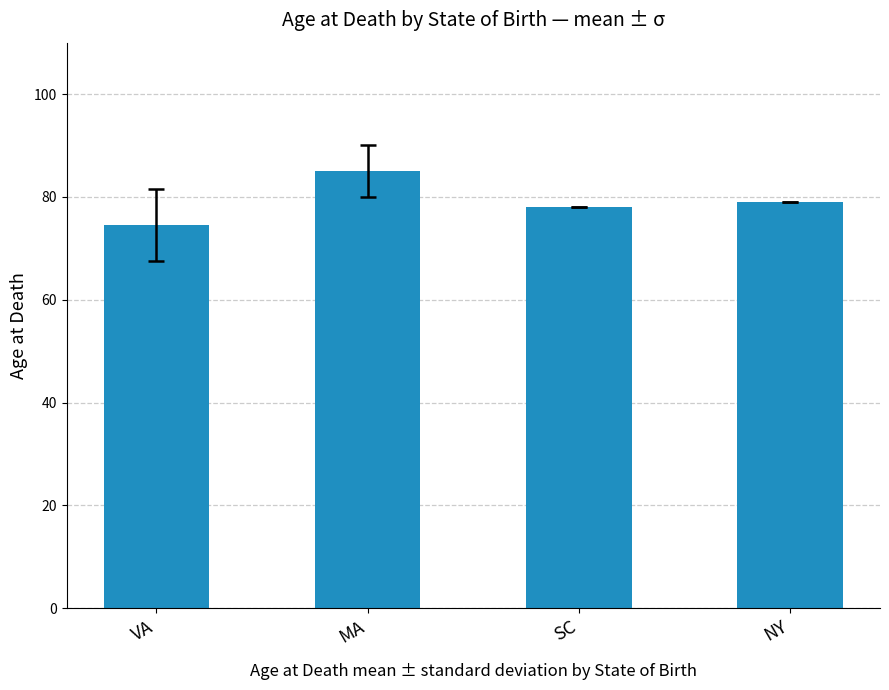

Which has a higher value, VA or SC?

SC